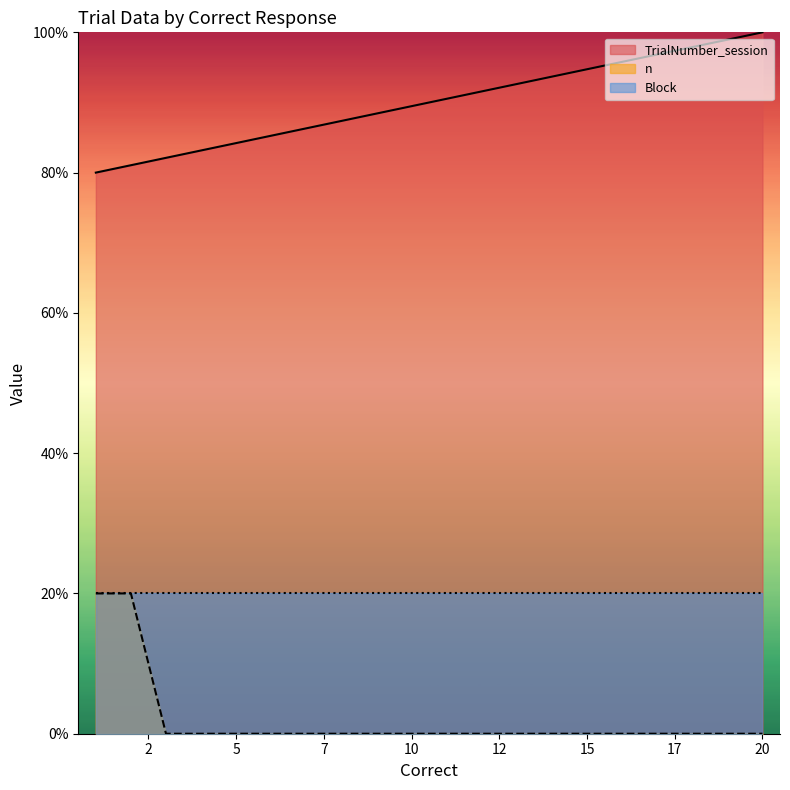

True or false: TrialNumber_session and n intersect in this chart.

False